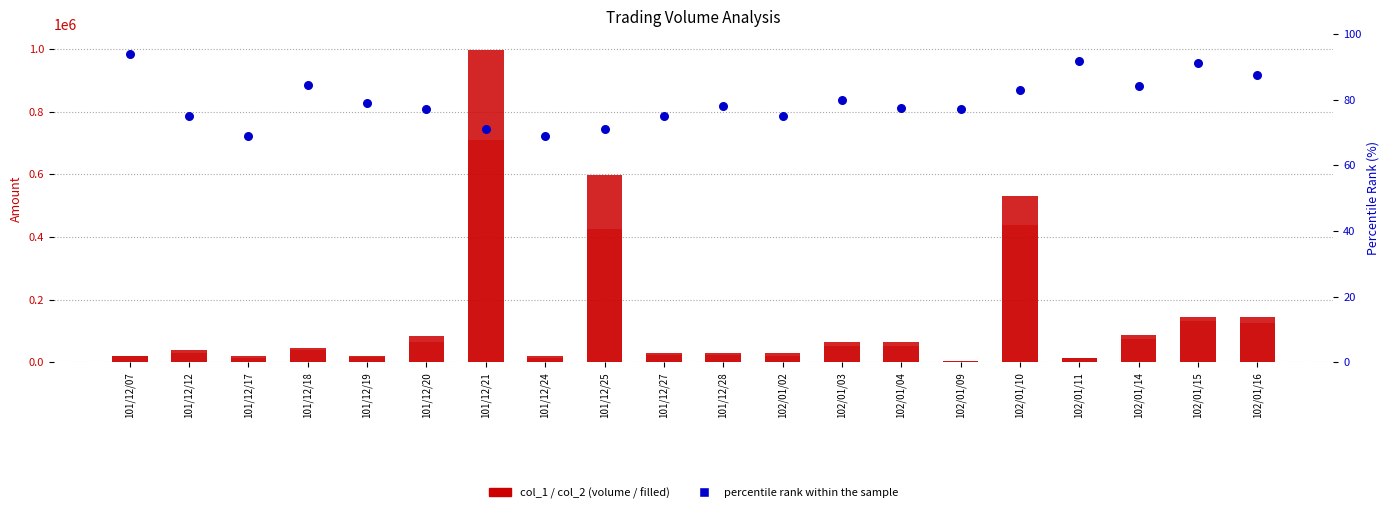

Which series has the largest total across all categories?

col_1 (volume)